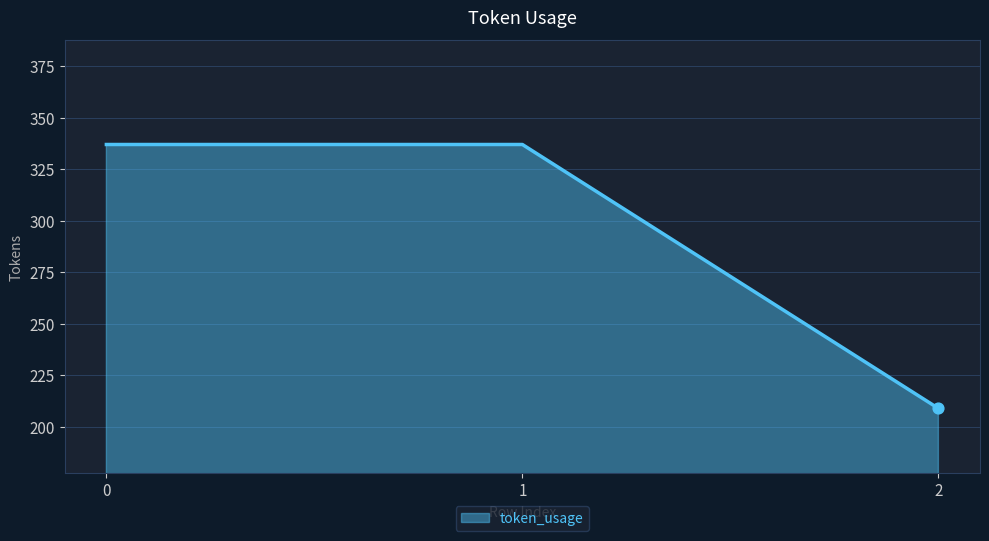

Approximately how many times larger is the value at 2 compared to 0?

0.6